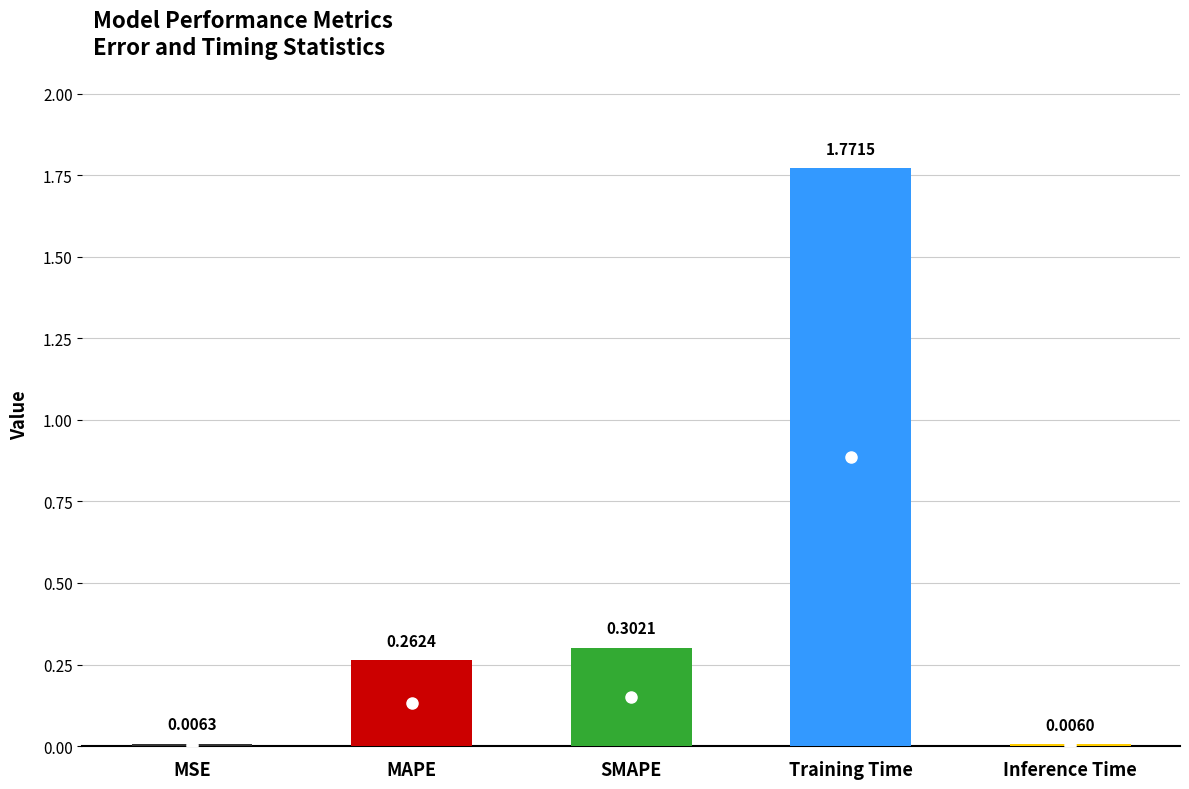

How many distinct data groups are displayed?

1